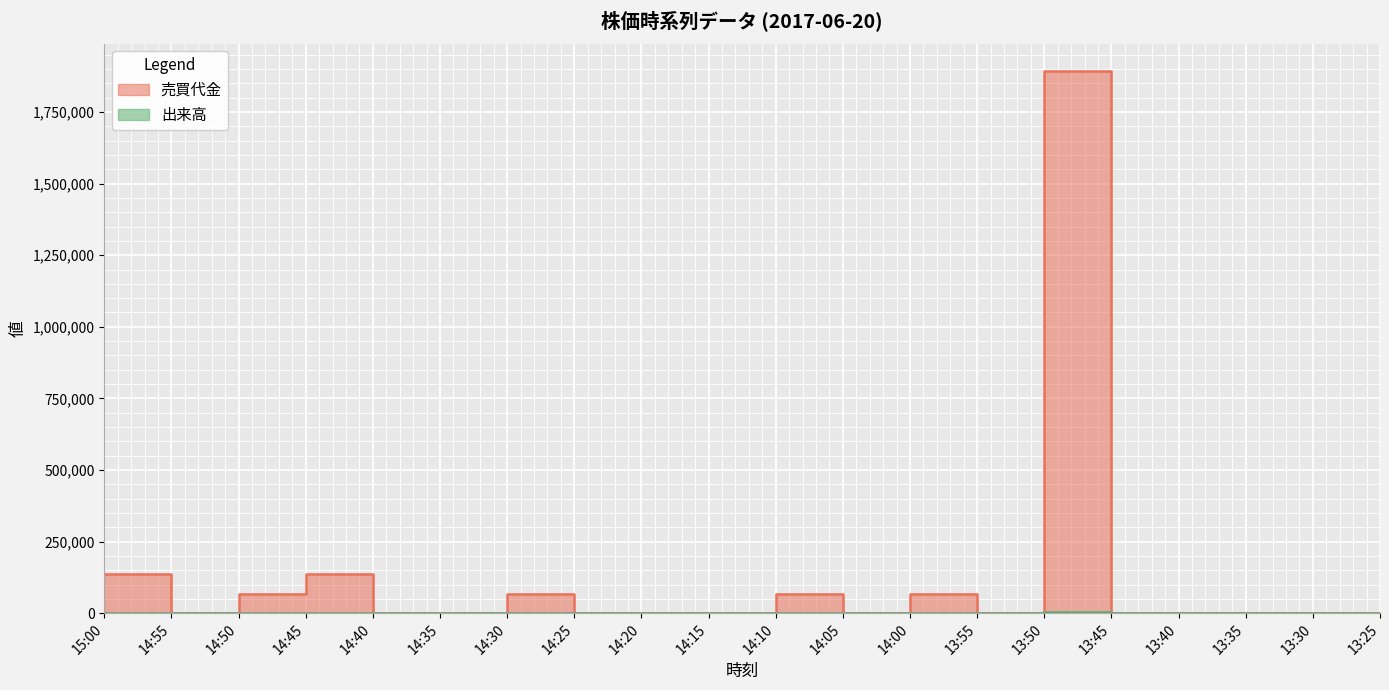

What is the maximum value shown in the chart?

1894500